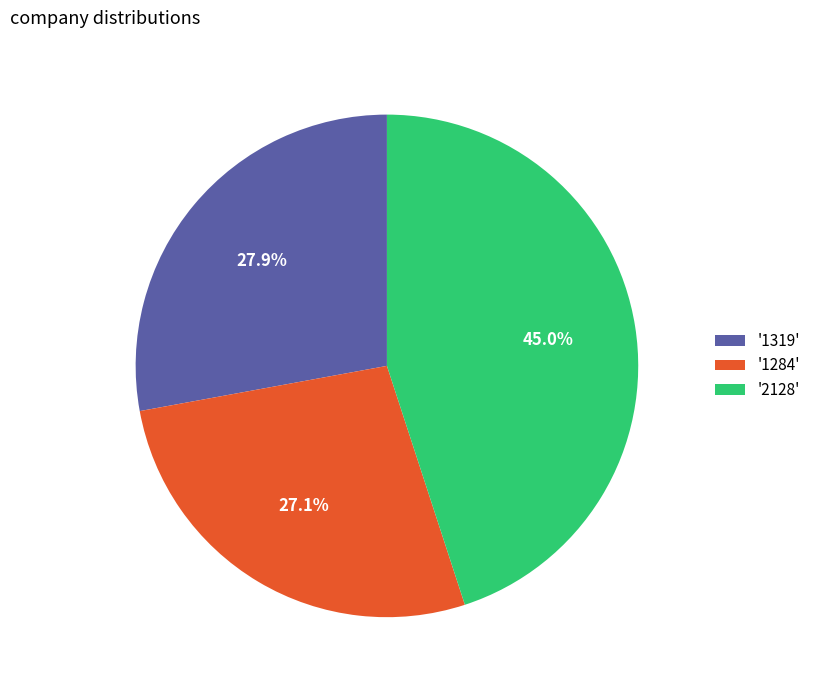

Rank the categories by value from lowest to highest.

'1284', '1319', '2128'